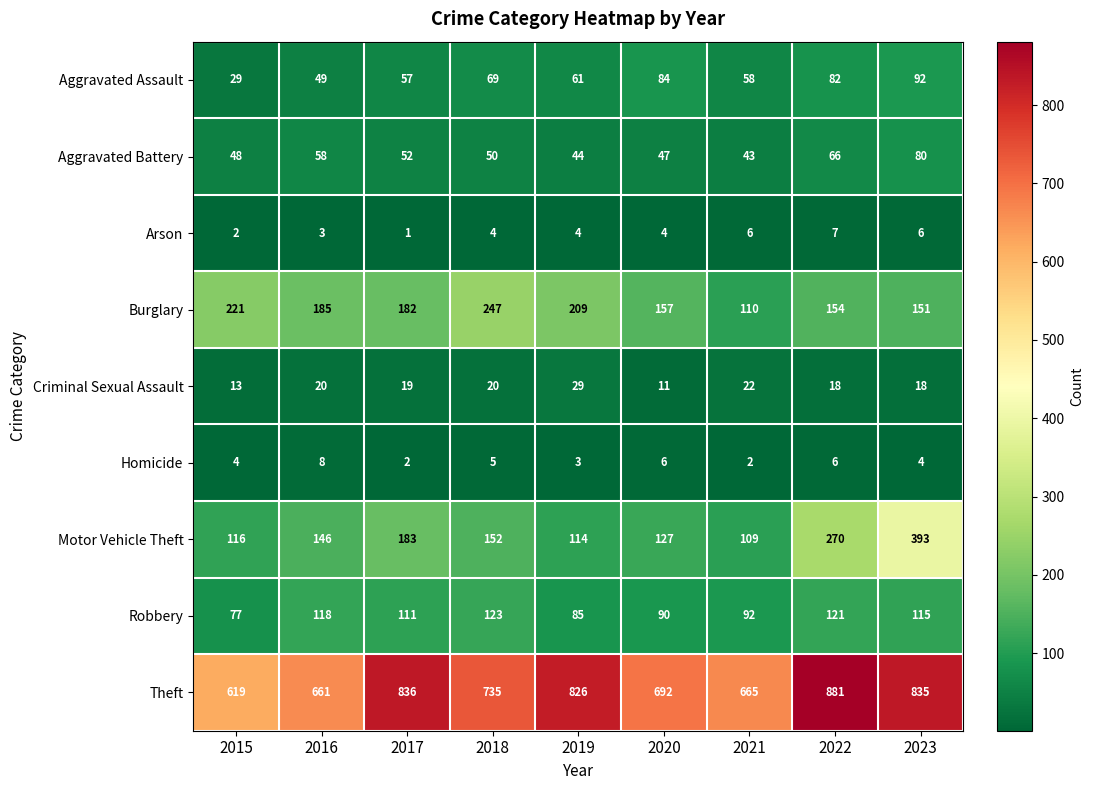

The Homicide series shows 9 at 2018. True or false?

False